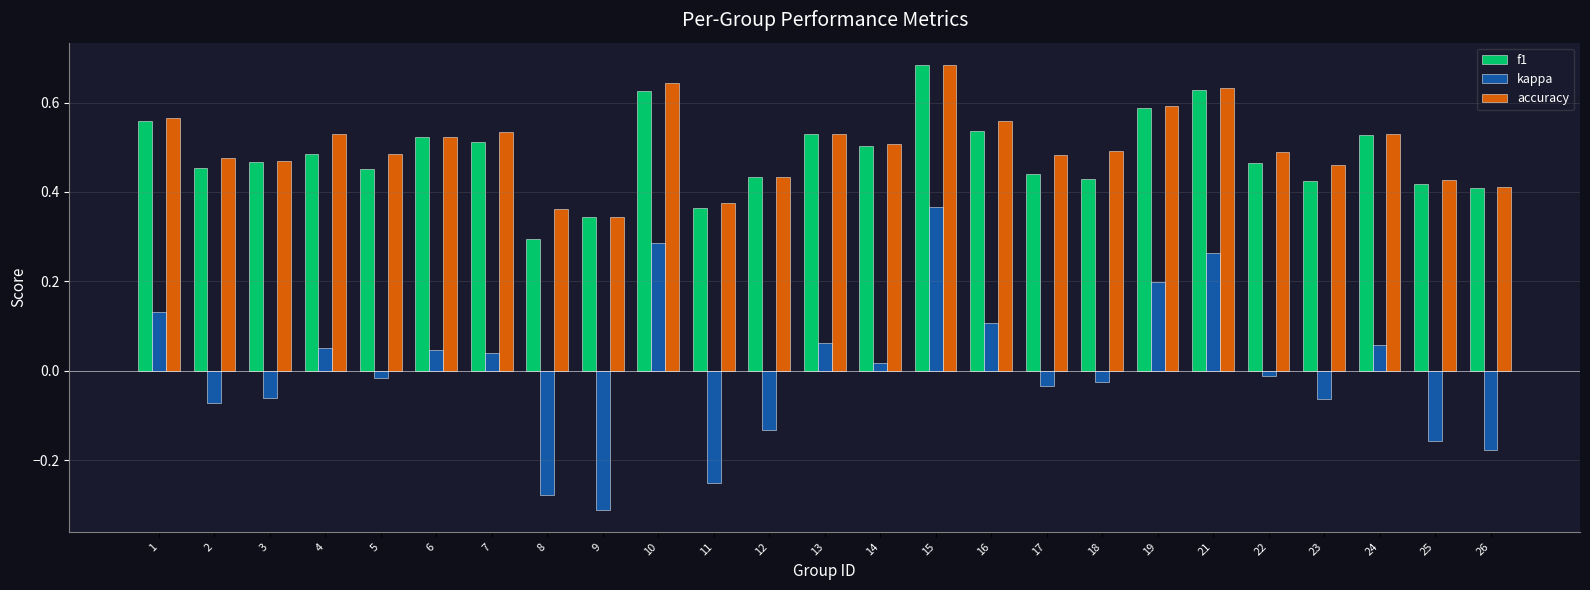

How many values in kappa are below zero?

13